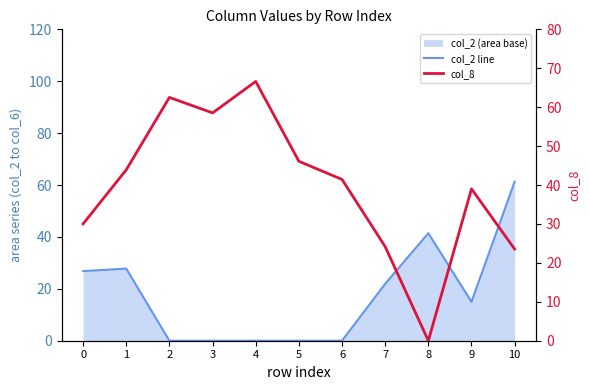

True or false: col_2 line has more than 0 points higher than both neighbors.

True